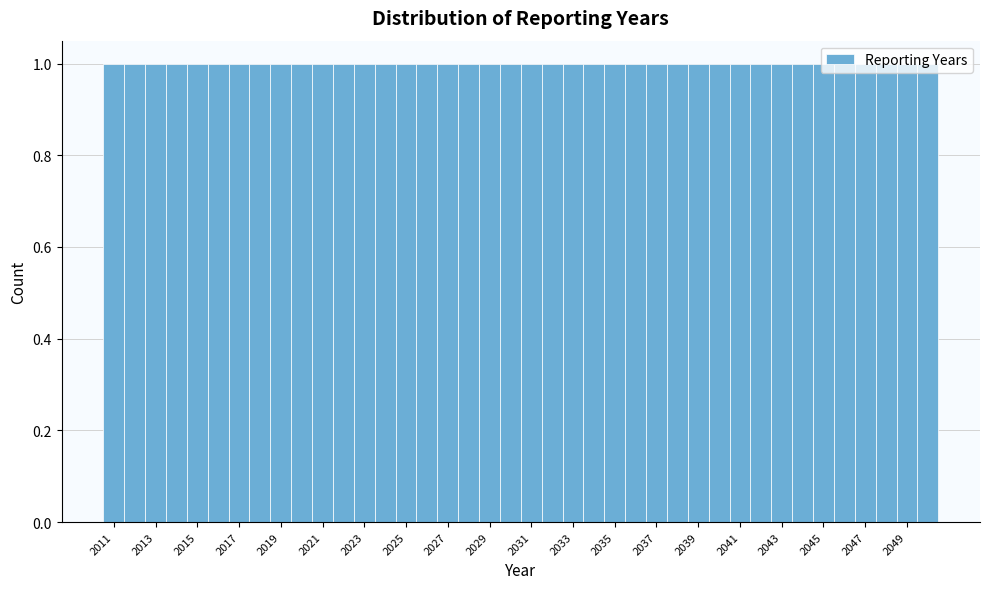

How tall is the bar that spans 2029.5 to 2030.5 on the x-axis? Neither the bar edges nor the heights are printed on the chart, so give them approximately, as read against the axes.

1